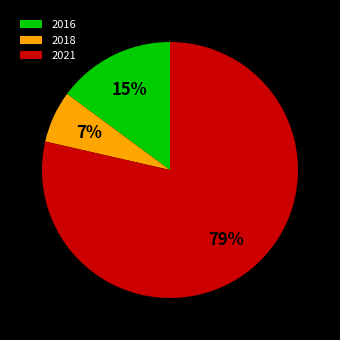

Is the sum of 2016 and 2021 greater than half?

Yes